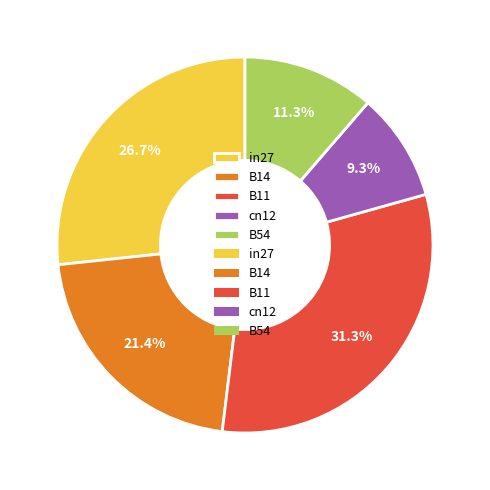

Is it true that B14 is 21% of the pie?

True